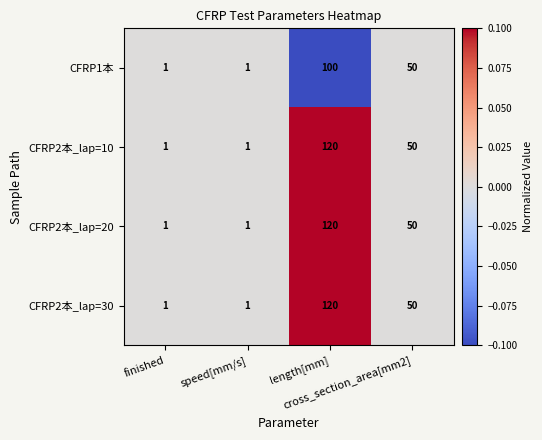

What is the average value of the CFRP2本_lap=30 series?

43